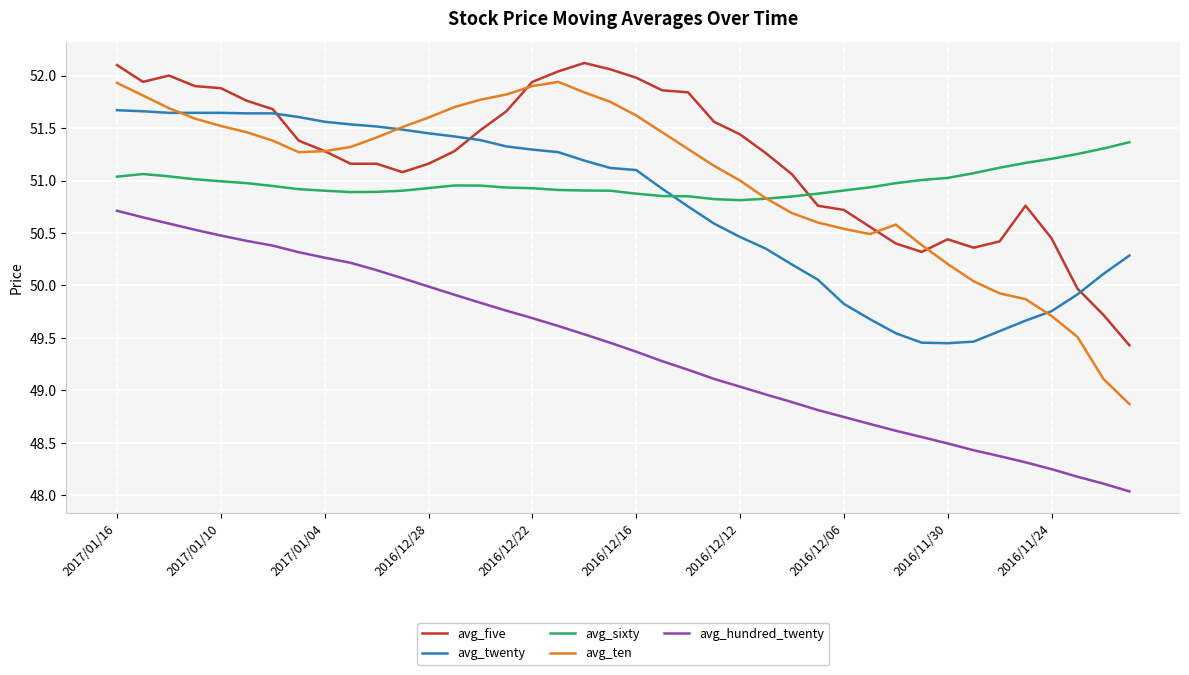

Which series has the widest spread of values?

avg_ten